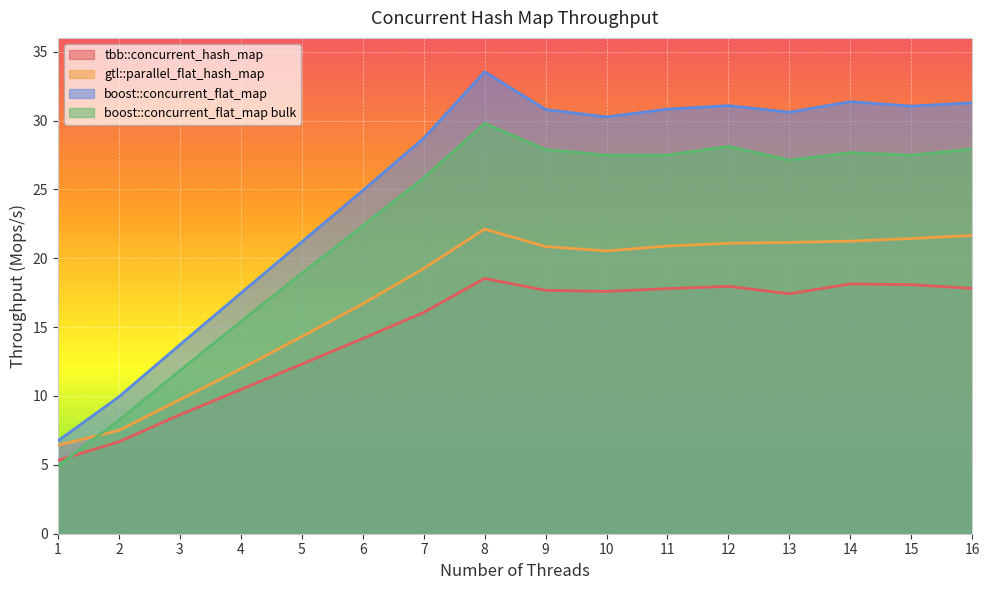

At how many categories does at least one series exceed 19?

12